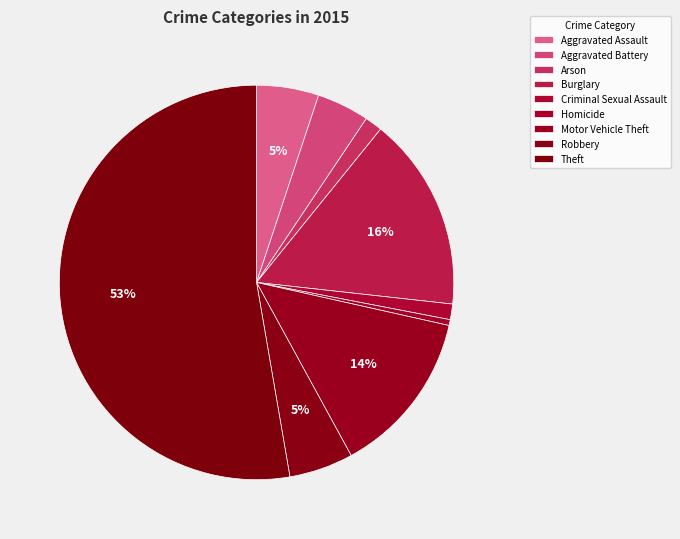

To the nearest percent, what percentage of the pie is Criminal Sexual Assault?

1%